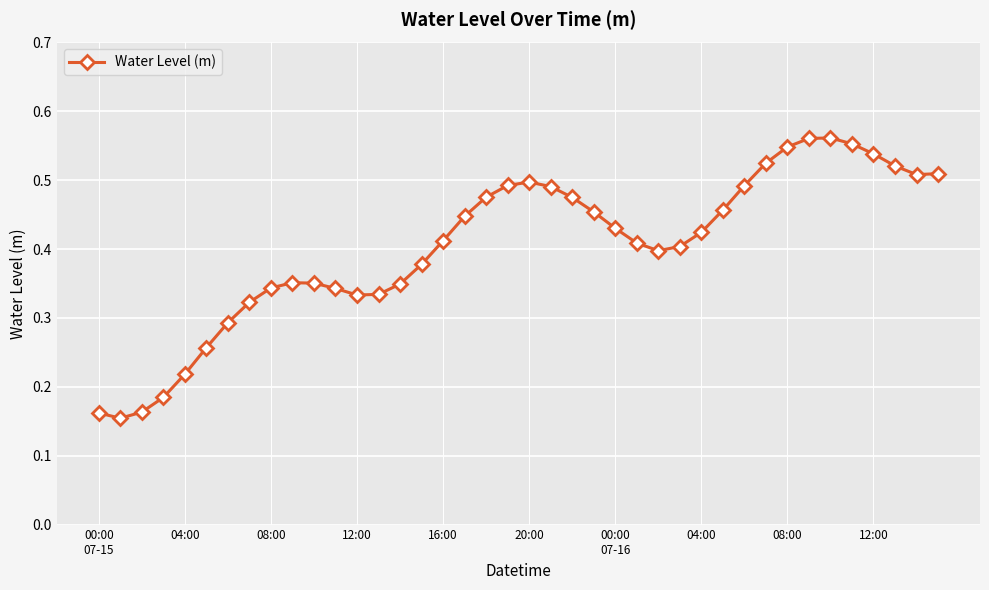

True or false: the data has more than 1 interior local peaks.

True